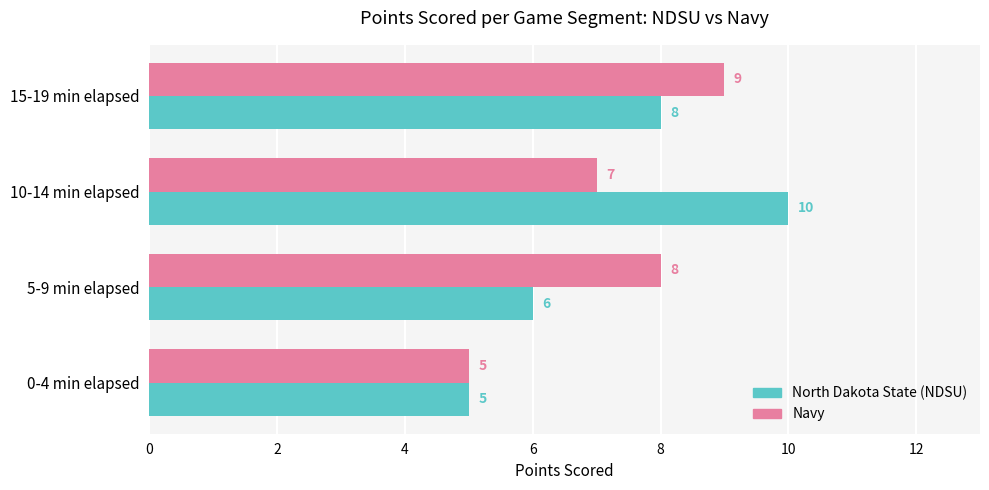

What is the difference between the maximum and minimum values in the Navy series?

4